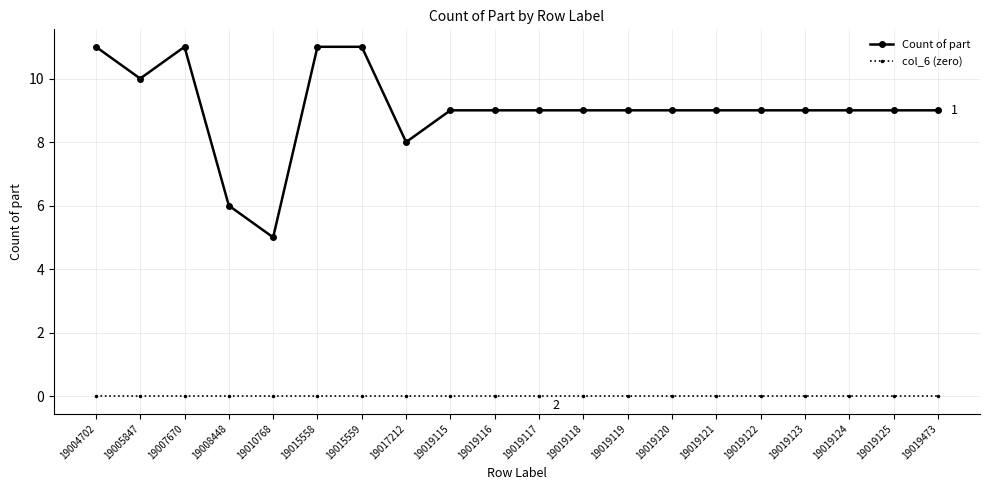

Where is the first local maximum for Count of part?

19007670